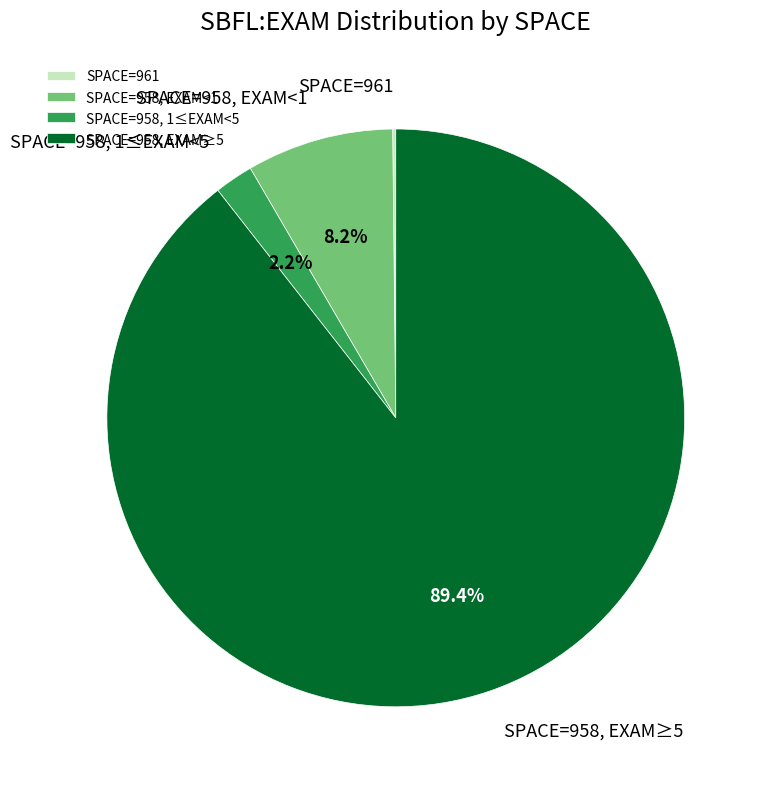

Do SPACE=958, 1≤EXAM<5 and SPACE=958, EXAM≥5 together represent more than half of the pie?

Yes